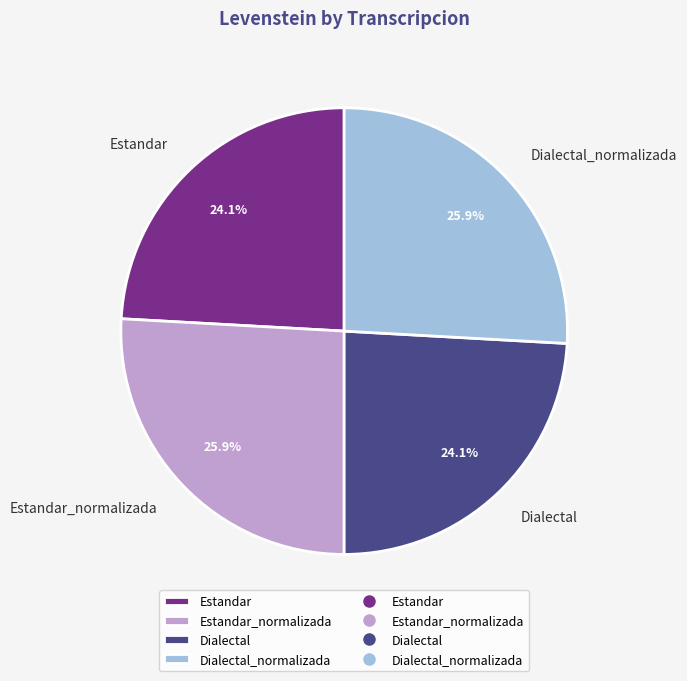

How many segments does this pie chart have?

4